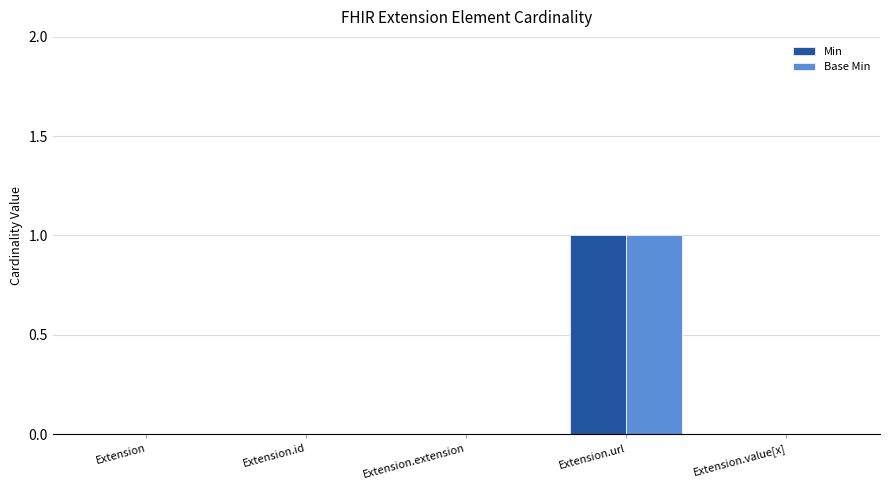

Read the Base Min value at Extension.url.

1